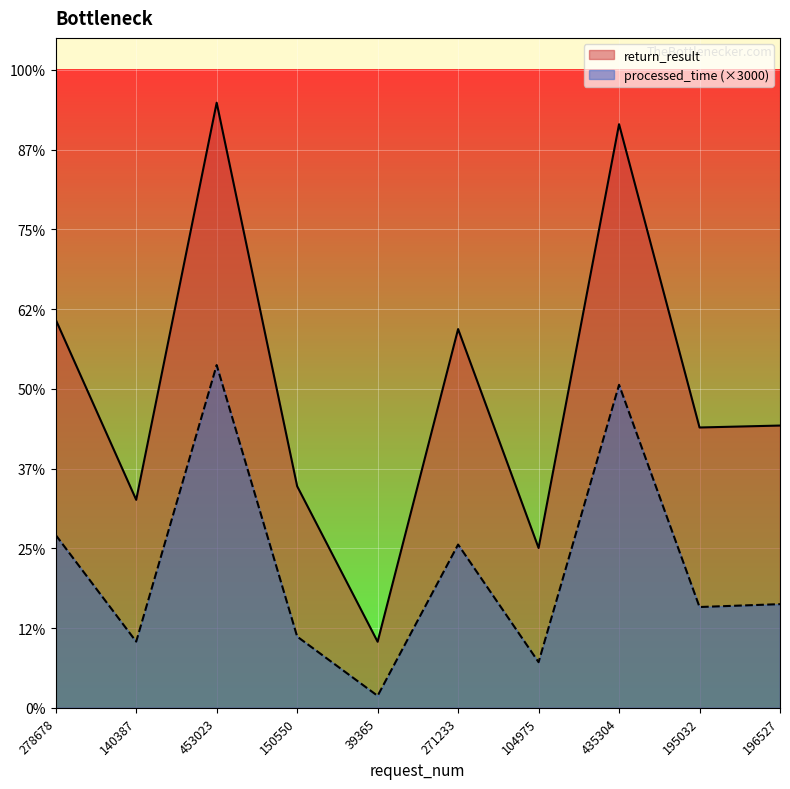

Count the number of categories in the chart.

10